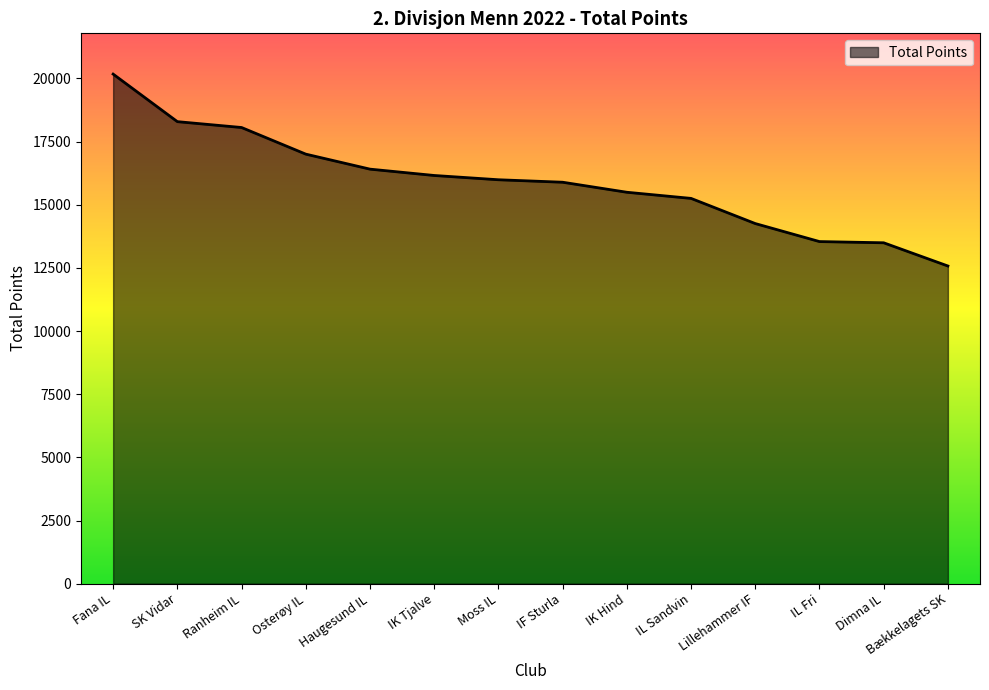

Is it true that the value at IK Tjalve is 23127?

False